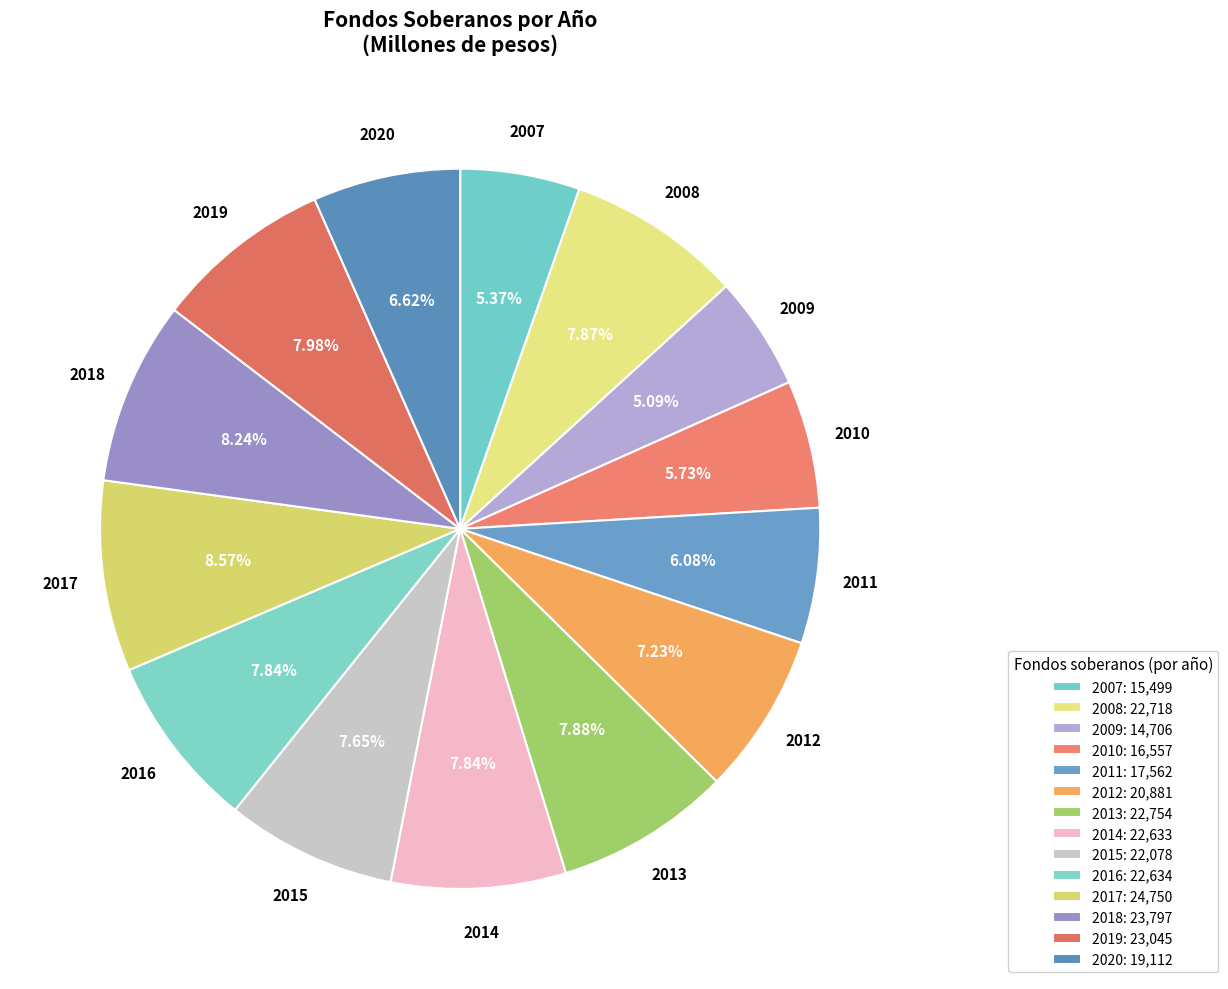

To the nearest percent, what percentage of the pie is 2015?

8%